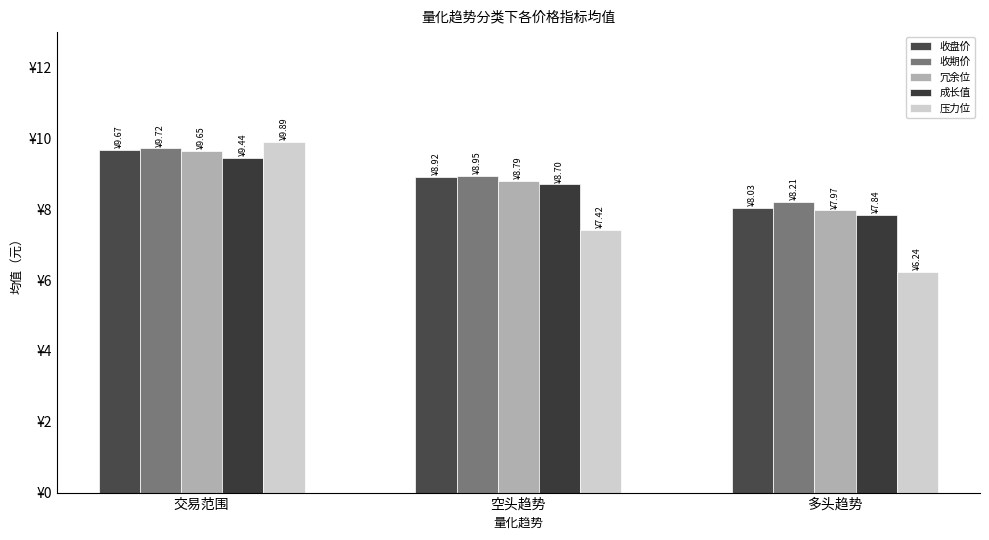

What is the label of the 1st bar from the left?

交易范围